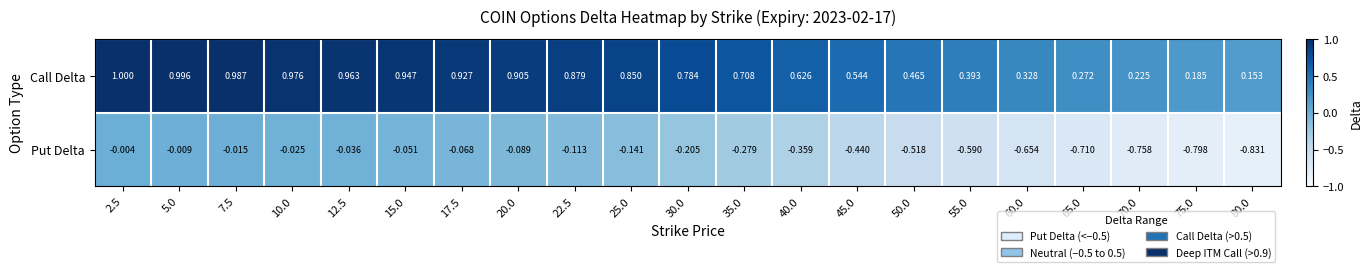

Which series has the largest total across all categories?

Call Delta